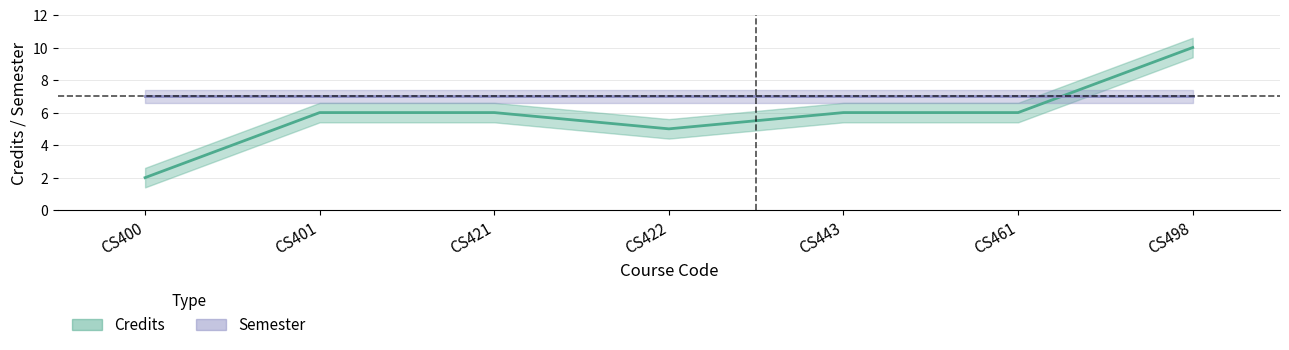

Between CS421 and CS498, which is larger?

CS498